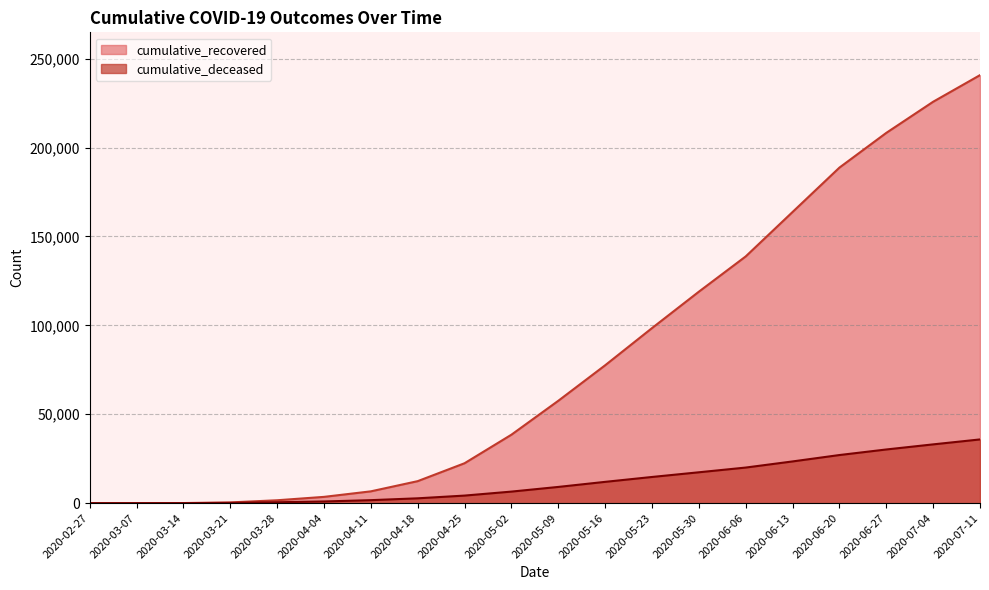

At which label does cumulative_deceased reach its minimum?

2020-02-27